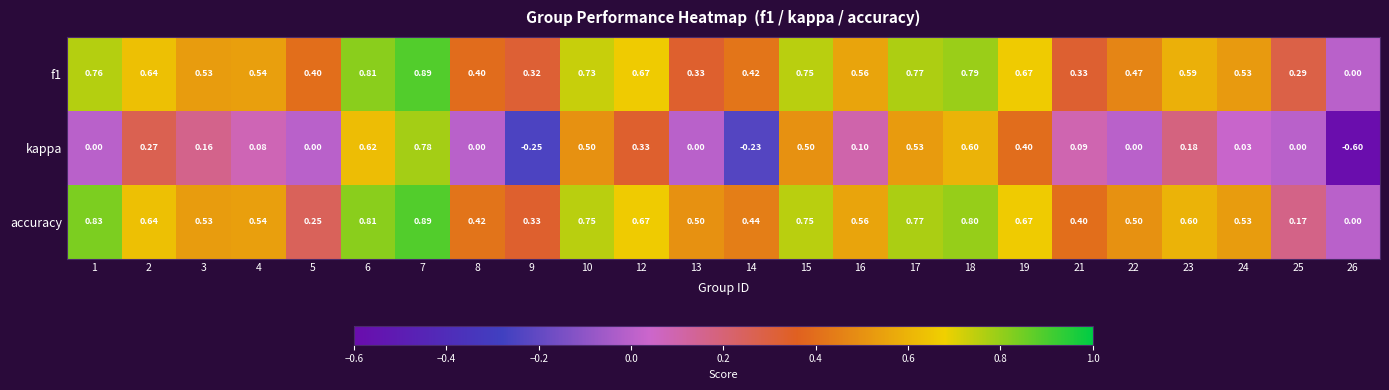

Which series has the widest spread of values?

kappa